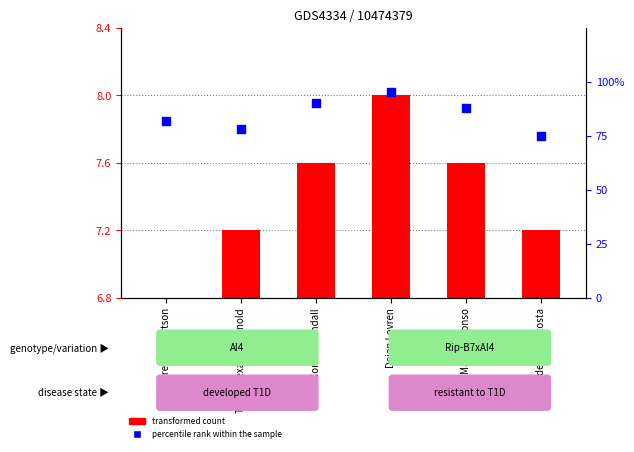

Which series has the largest total across all categories?

percentile rank within the sample